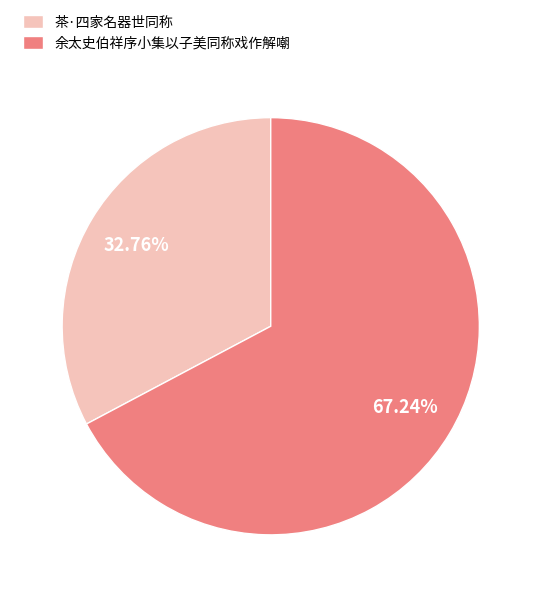

How many slices are in this pie chart?

2